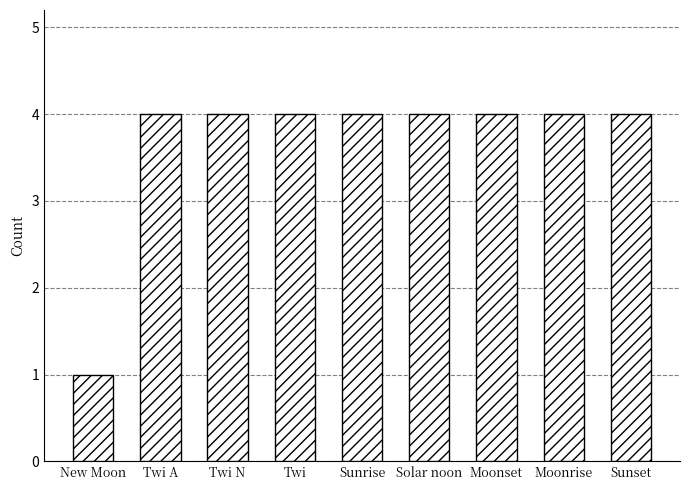

Reading left to right, list all the values displayed in this chart.

1	4	4	4	4	4	4	4	4